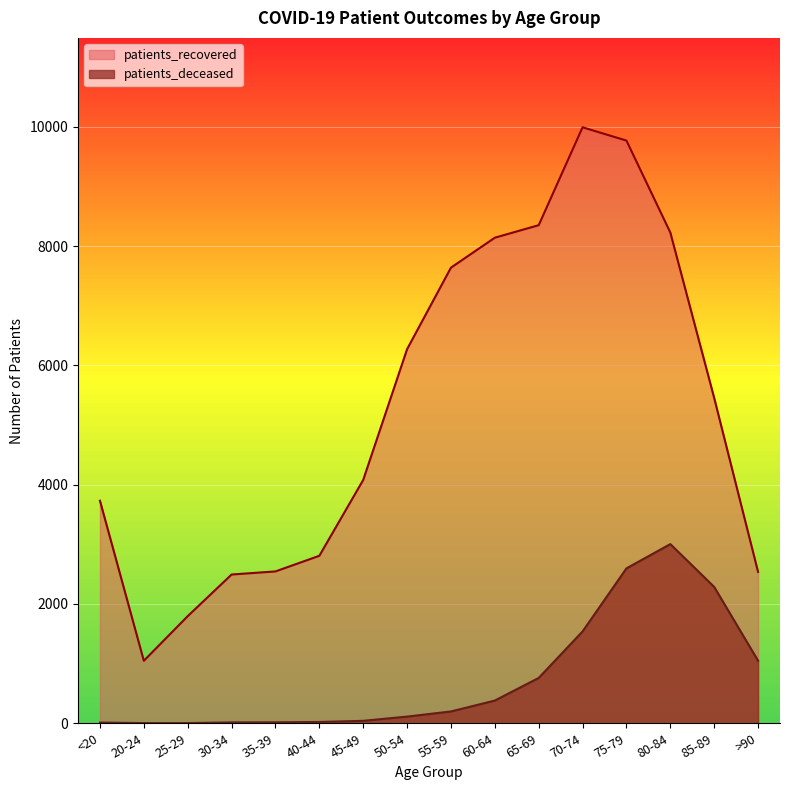

True or false: patients_recovered has more than 1 interior local peaks.

False